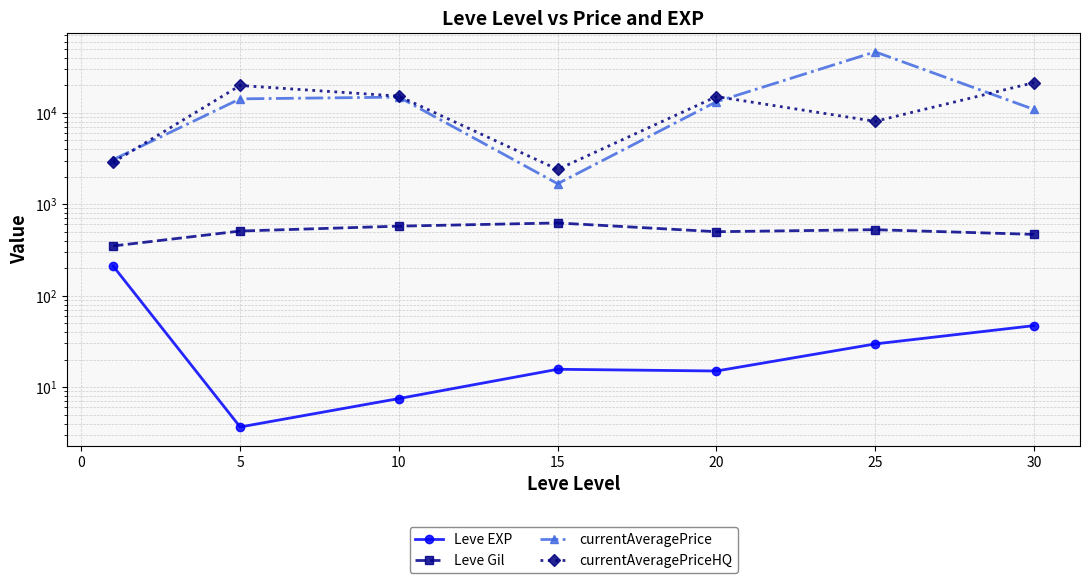

What is the lowest value of the currentAveragePrice series?

1673.8